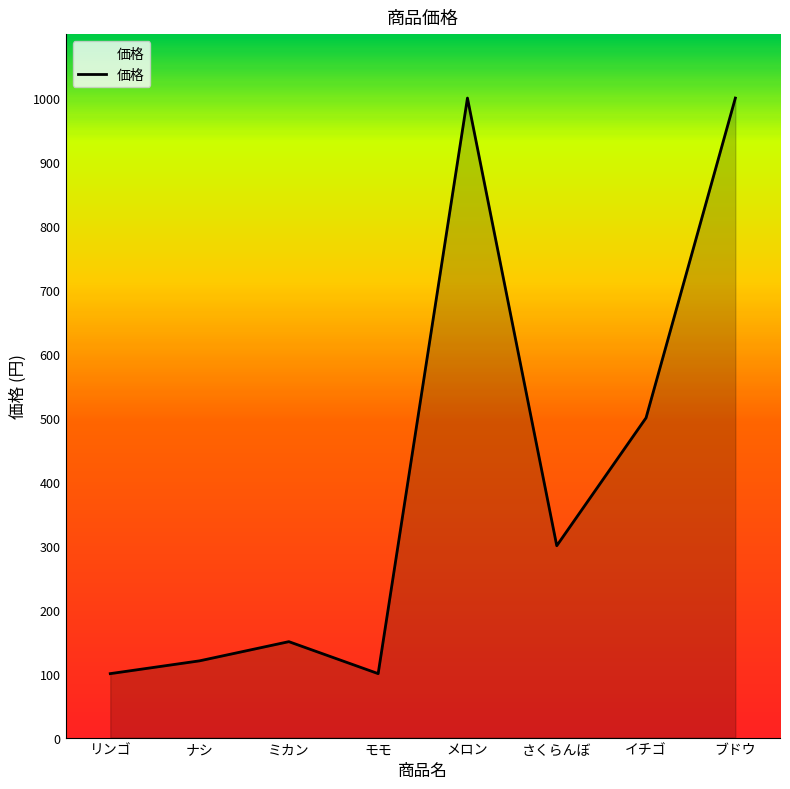

What value does the data have at リンゴ?

100